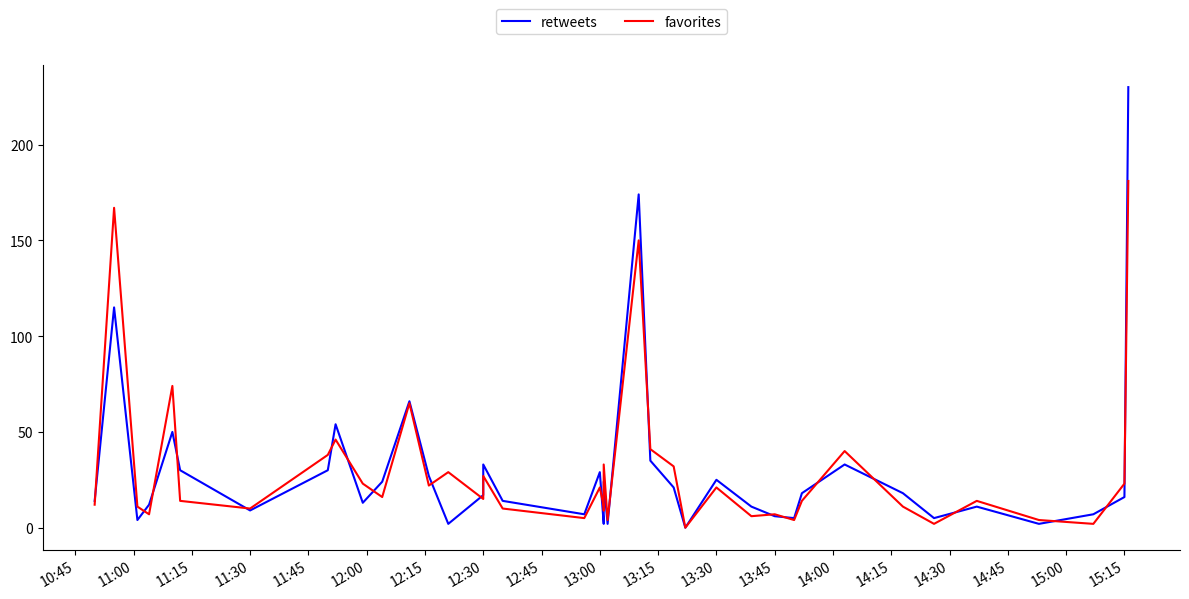

Does the chart display data point markers on the line(s)?

No